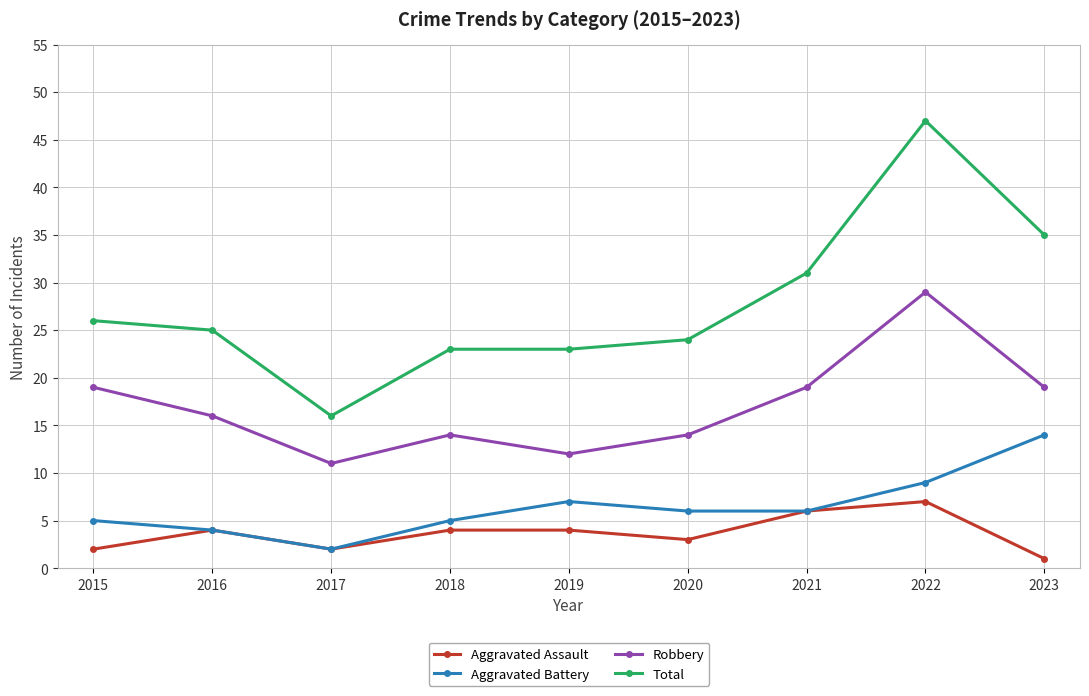

At which category does Aggravated Assault reach its first local peak?

2016